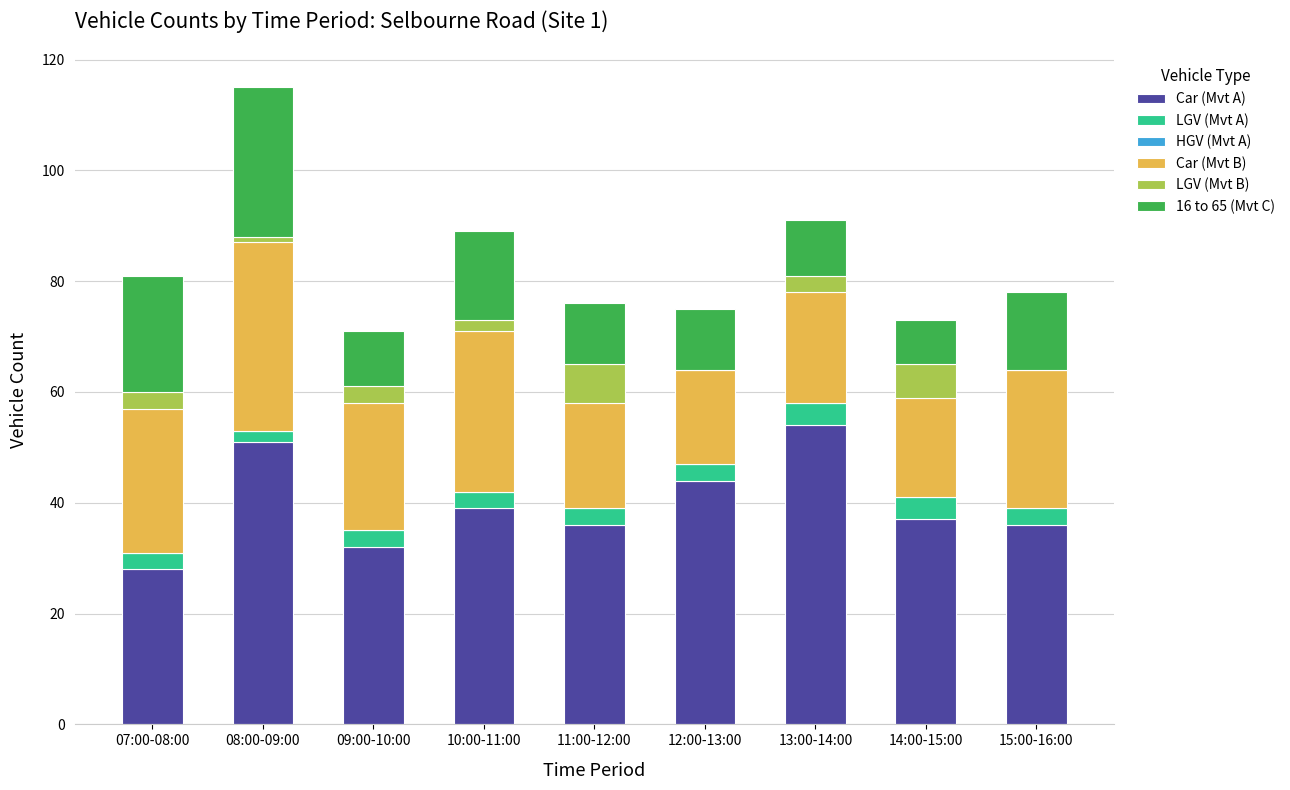

At which category is the sum across all series the highest?

08:00-09:00